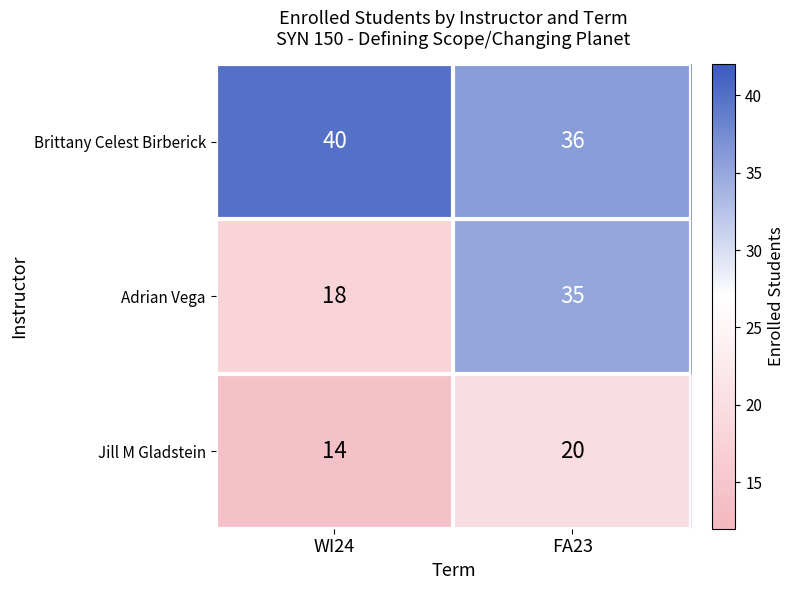

Which label corresponds to the smallest value in the chart?

WI24